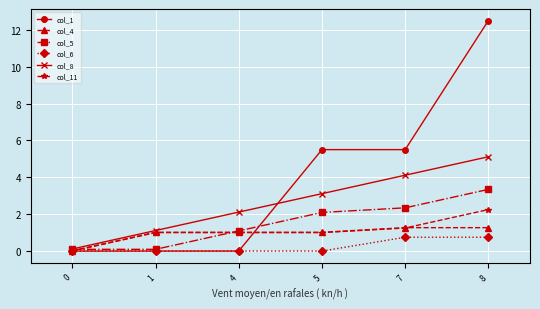

Does the chart display data point markers on the line(s)?

Yes